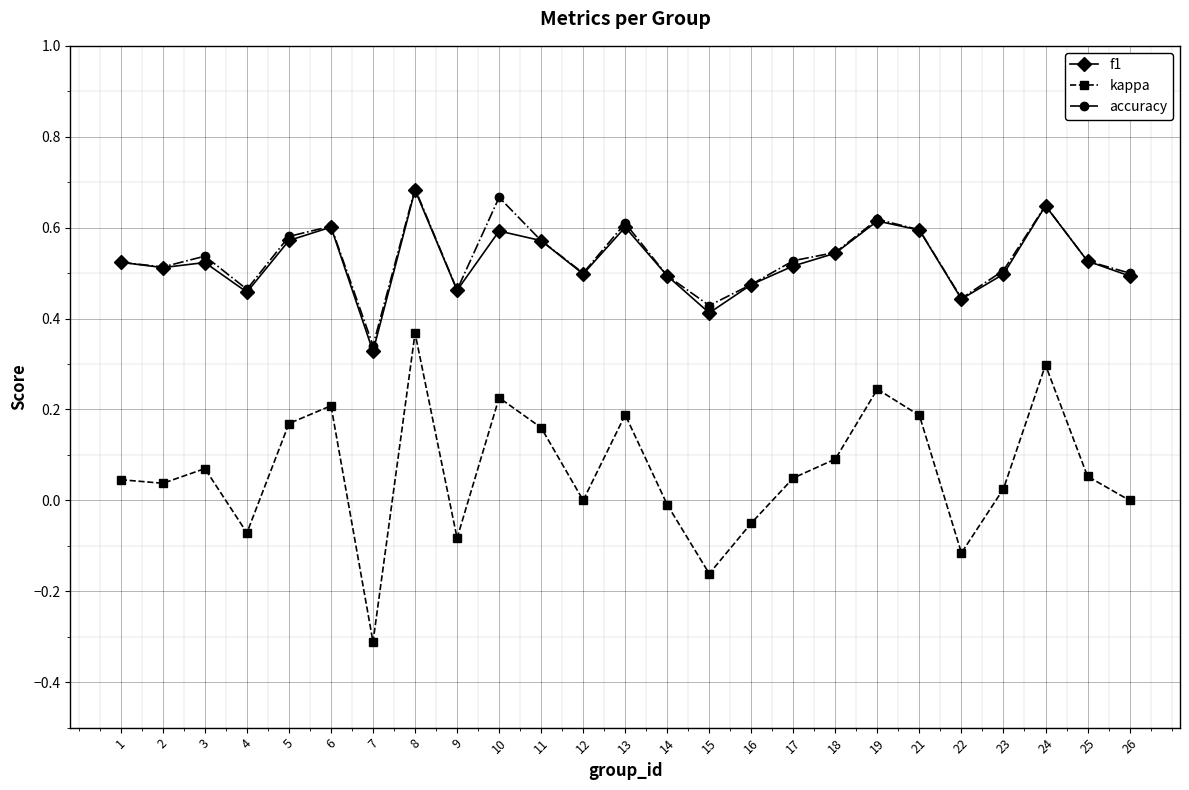

True or false: f1 and kappa cross at least once.

False